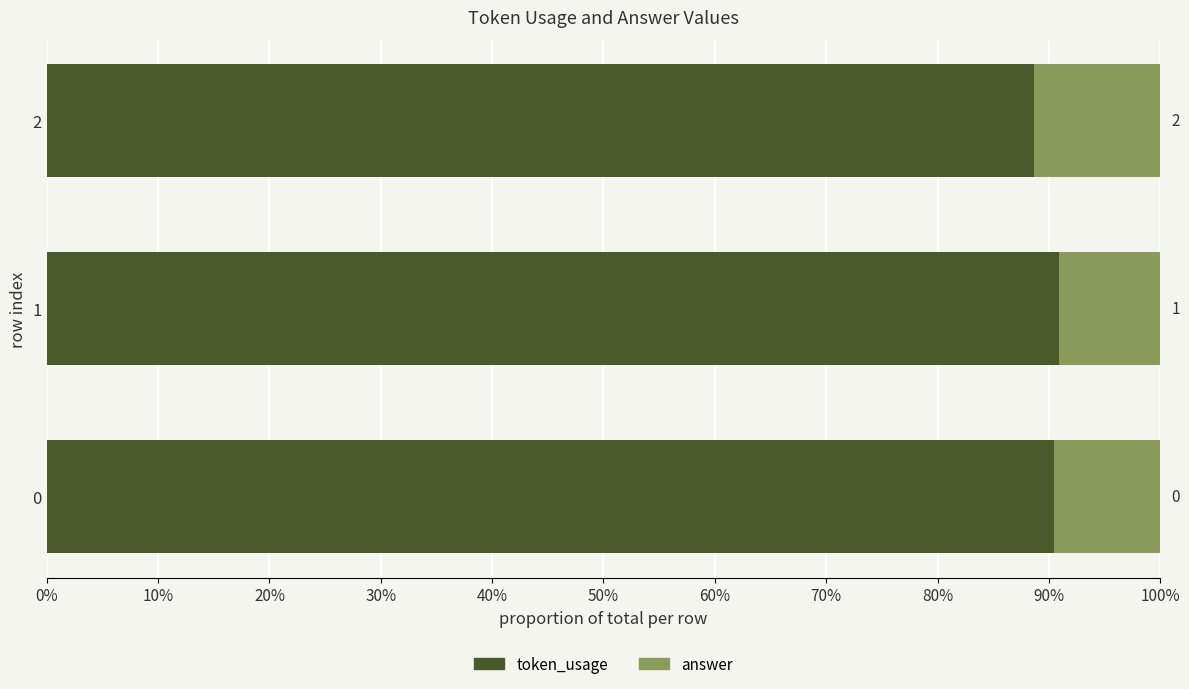

Rank the series by their maximum value, from lowest to highest.

answer, token_usage